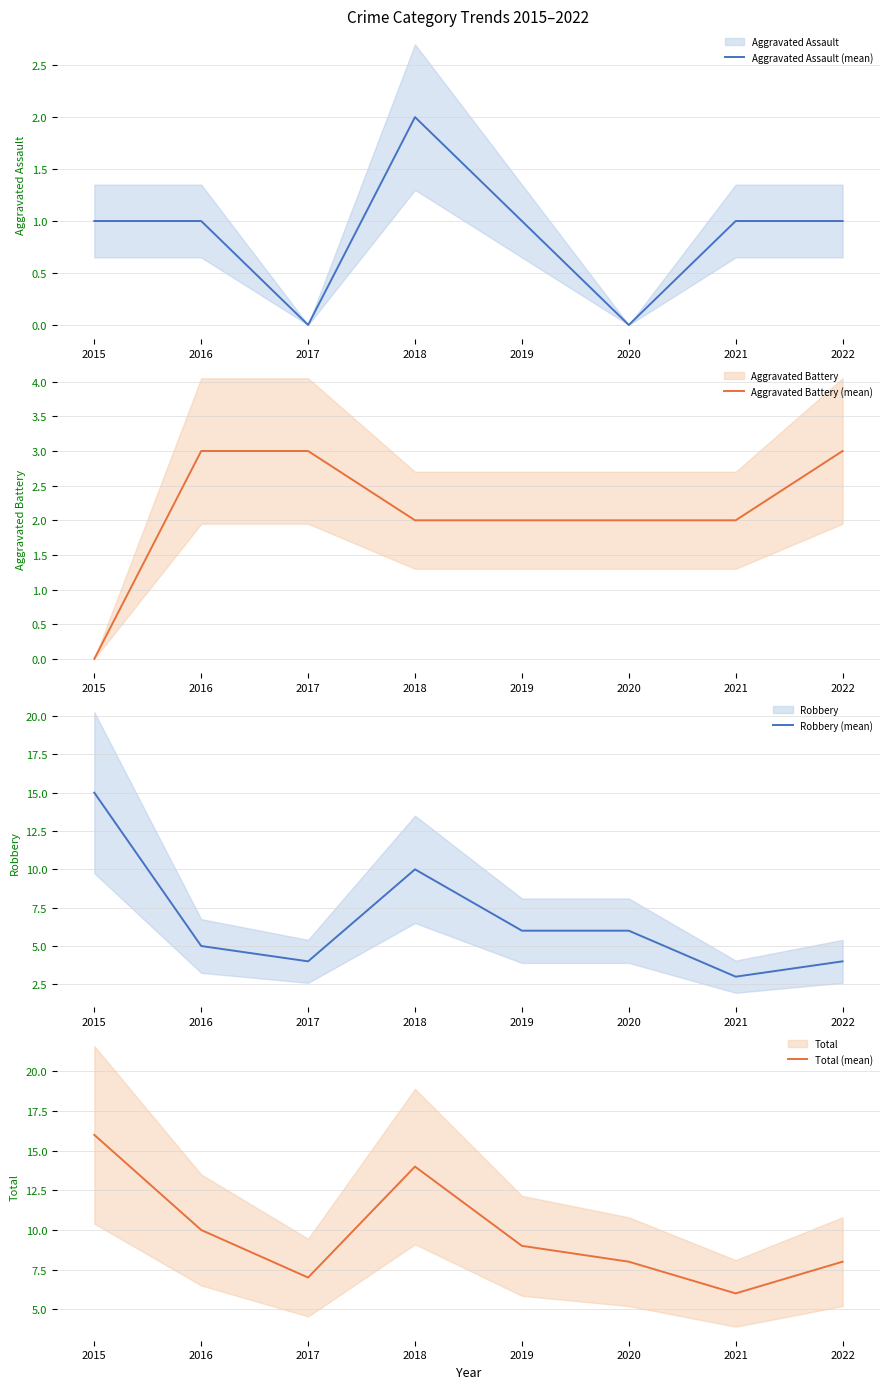

What is the value of the Aggravated Battery (mean) point at the 4th from the left?

2